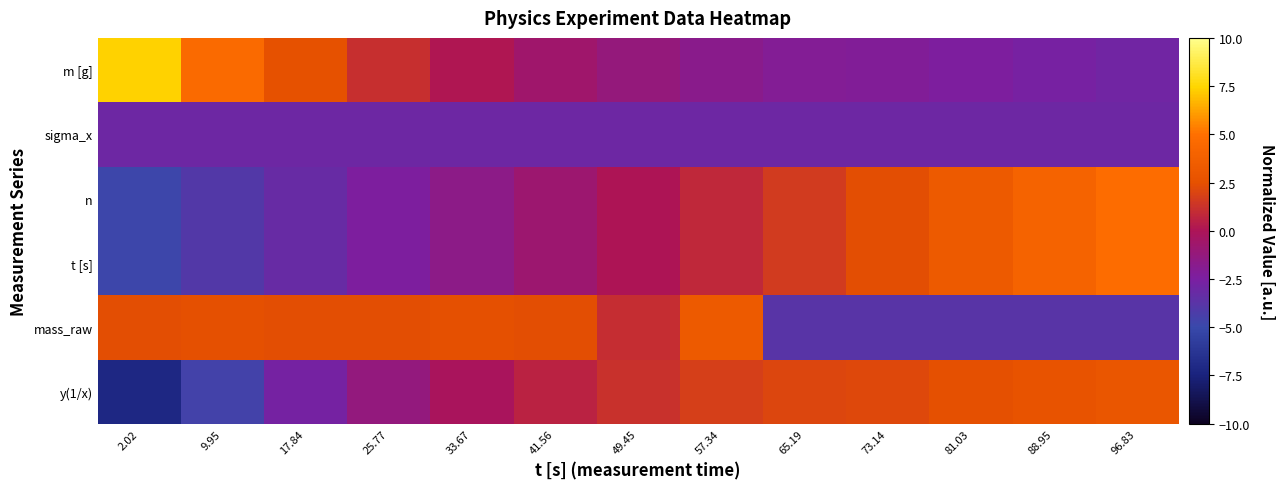

Reading left to right, extract all data points from this chart.

m [g]: 2.02=7.4	9.95=4.5	17.84=2.6	25.77=1.1	33.67=0.1	41.56=-0.7	49.45=-1.2	57.34=-1.8	65.19=-2.0	73.14=-2.1	81.03=-2.4	88.95=-2.6	96.83=-2.8
sigma_x: 2.02=-3.0	9.95=-3.0	17.84=-3.0	25.77=-3.0	33.67=-3.0	41.56=-3.0	49.45=-3.0	57.34=-3.0	65.19=-3.0	73.14=-3.0	81.03=-3.0	88.95=-3.0	96.83=-3.0
n: 2.02=-4.8	9.95=-4.0	17.84=-3.2	25.77=-2.4	33.67=-1.6	41.56=-0.8	49.45=0.0	57.34=0.8	65.19=1.6	73.14=2.4	81.03=3.2	88.95=4.0	96.83=4.8
t [s]: 2.02=-4.8	9.95=-4.0	17.84=-3.2	25.77=-2.4	33.67=-1.6	41.56=-0.8	49.45=0.0	57.34=0.8	65.19=1.6	73.14=2.4	81.03=3.2	88.95=4.0	96.83=4.8
mass_raw: 2.02=2.4	9.95=2.5	17.84=2.4	25.77=2.4	33.67=2.5	41.56=2.4	49.45=1.1	57.34=3.2	65.19=-3.8	73.14=-3.8	81.03=-3.8	88.95=-3.8	96.83=-3.8
y(1/x): 2.02=-7.2	9.95=-4.6	17.84=-2.7	25.77=-1.3	33.67=-0.2	41.56=0.6	49.45=1.2	57.34=1.8	65.19=2.1	73.14=2.2	81.03=2.5	88.95=2.7	96.83=2.9